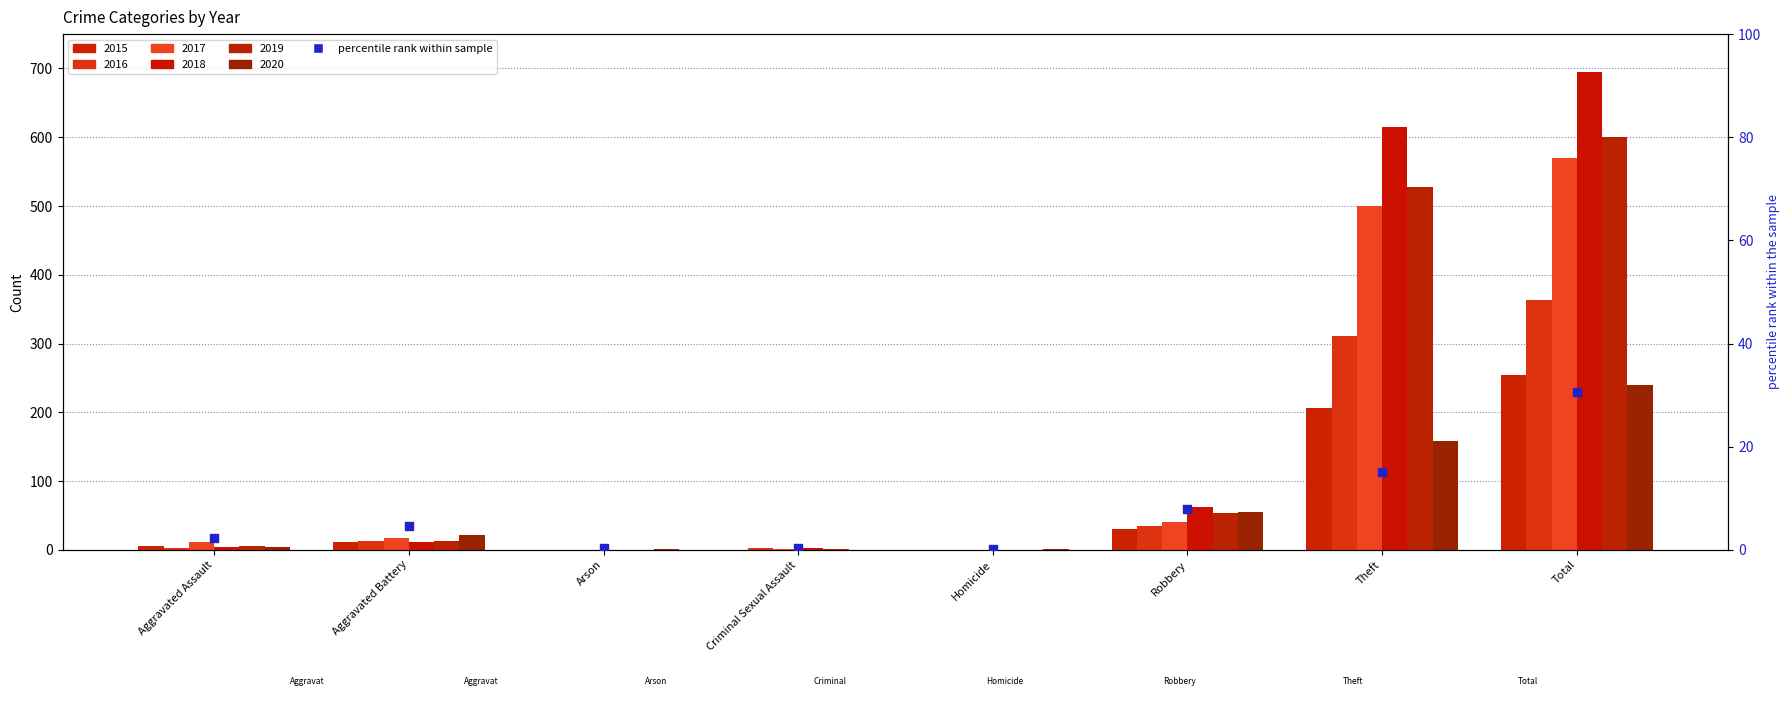

Which series has the largest Y range (max minus min)?

2018